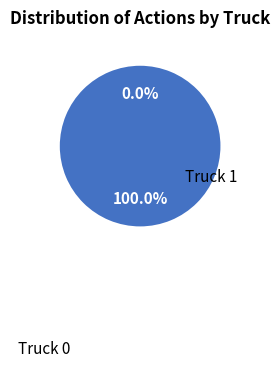

Which category has the biggest portion of the pie?

Truck 1